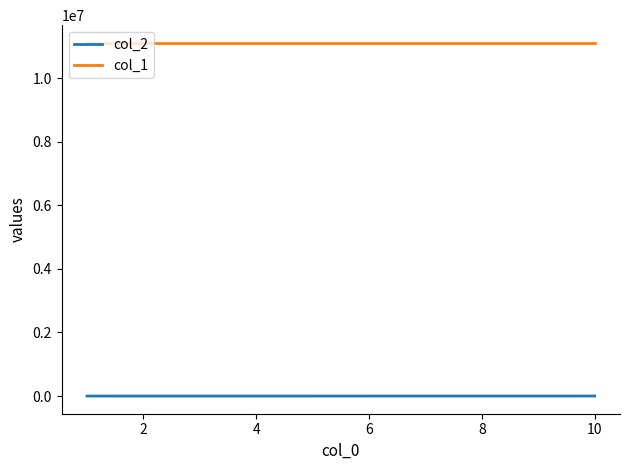

True or false: col_2 has more than 0 interior local peaks.

True